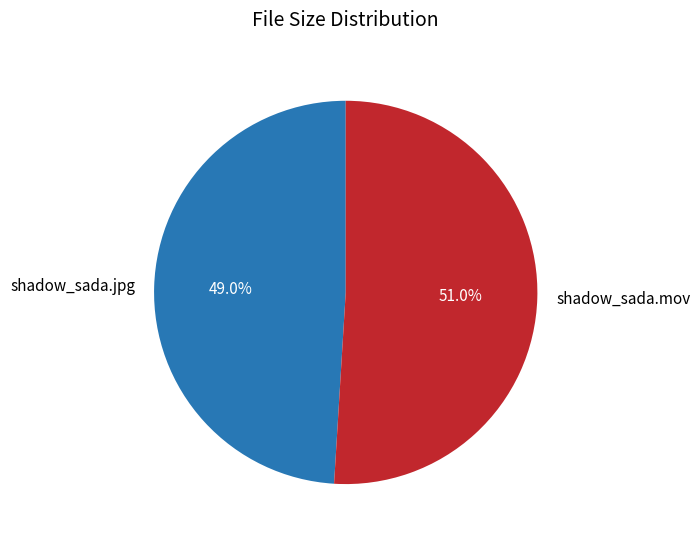

How much of the chart is everything except shadow_sada.mov?

49.0%